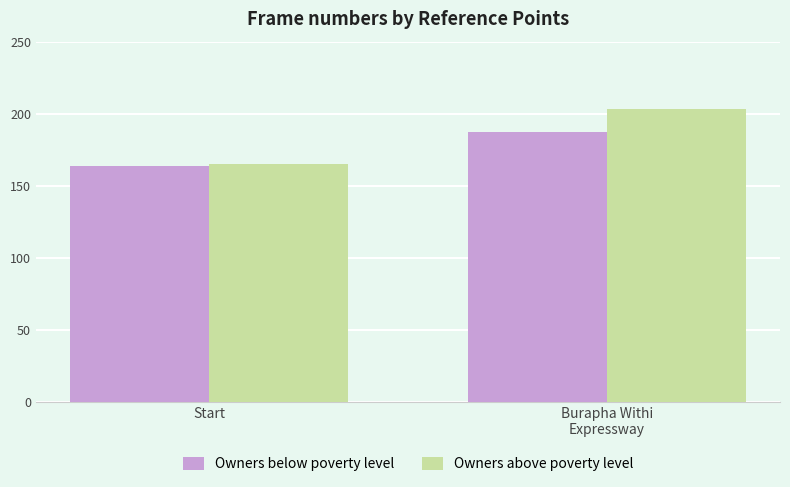

What is the sum of all Owners below poverty level values?

351